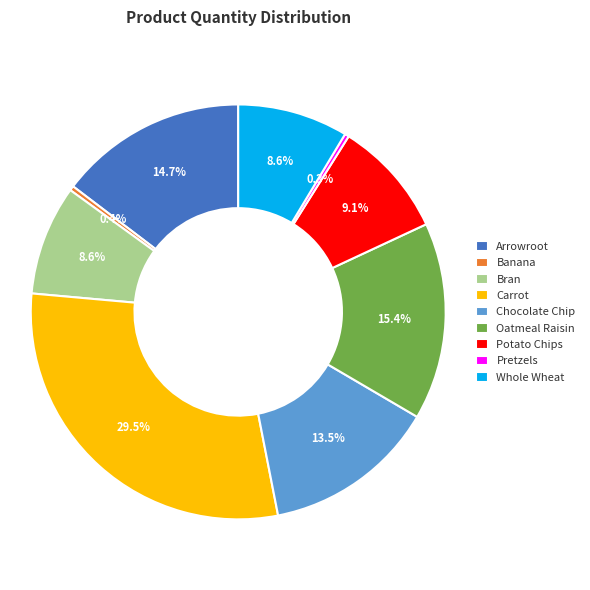

To the nearest percent, what portion does Arrowroot represent?

15%